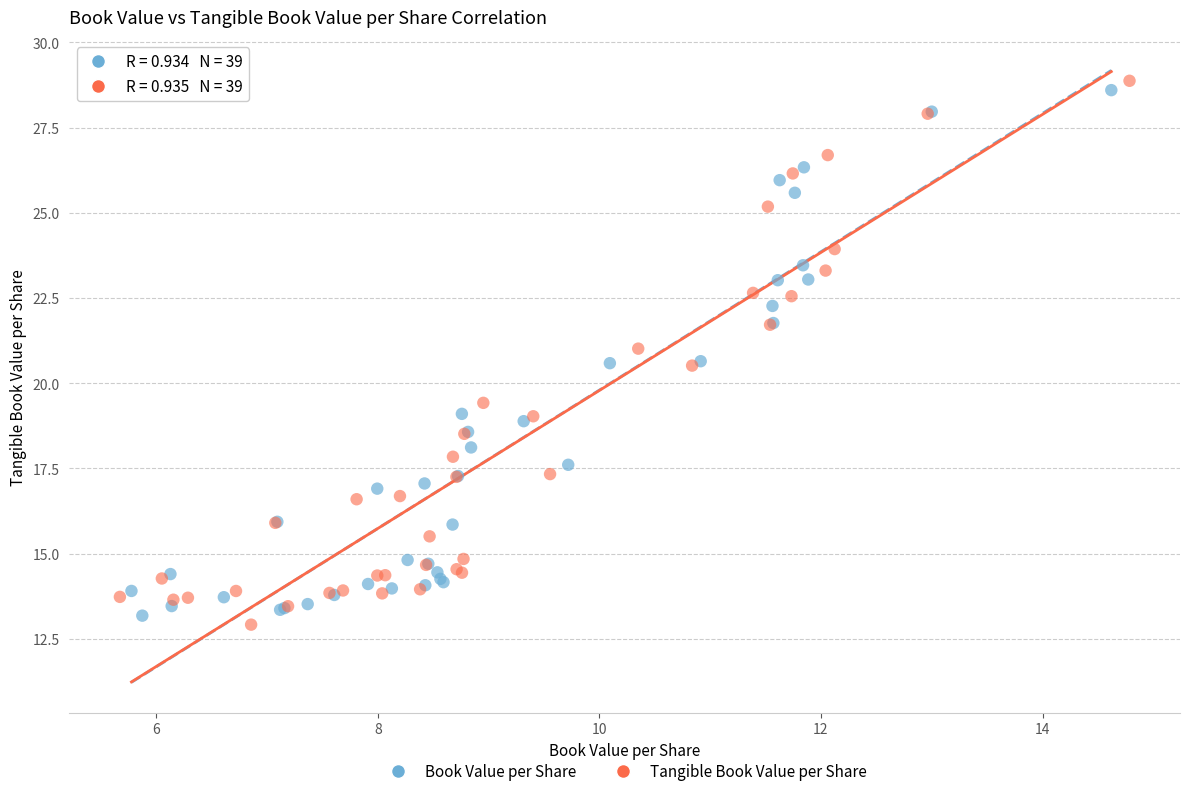

What are all the series names shown in the legend?

Book Value per Share, Tangible Book Value per Share